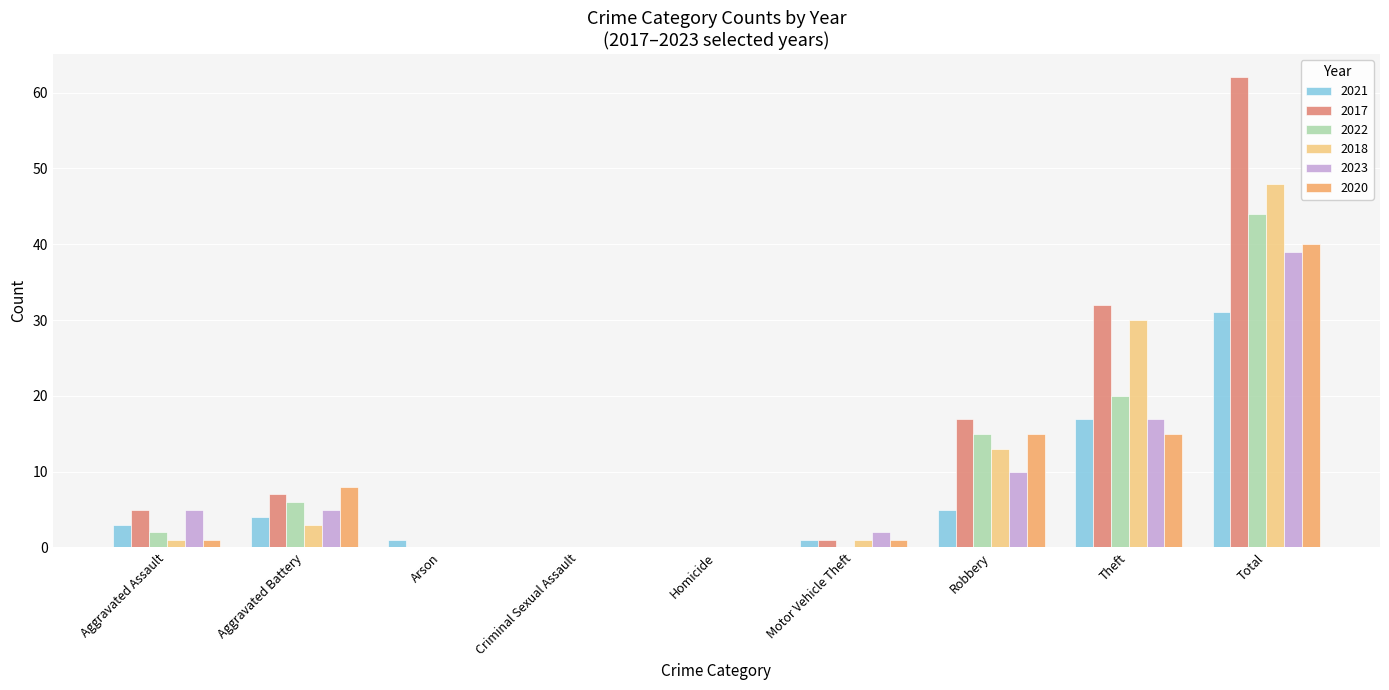

Reading left to right, transcribe all the data shown in this chart.

2021: Aggravated Assault=3	Aggravated Battery=4	Arson=1	Criminal Sexual Assault=0	Homicide=0	Motor Vehicle Theft=1	Robbery=5	Theft=17	Total=31
2017: Aggravated Assault=5	Aggravated Battery=7	Arson=0	Criminal Sexual Assault=0	Homicide=0	Motor Vehicle Theft=1	Robbery=17	Theft=32	Total=62
2022: Aggravated Assault=2	Aggravated Battery=6	Arson=0	Criminal Sexual Assault=0	Homicide=0	Motor Vehicle Theft=0	Robbery=15	Theft=20	Total=44
2018: Aggravated Assault=1	Aggravated Battery=3	Arson=0	Criminal Sexual Assault=0	Homicide=0	Motor Vehicle Theft=1	Robbery=13	Theft=30	Total=48
2023: Aggravated Assault=5	Aggravated Battery=5	Arson=0	Criminal Sexual Assault=0	Homicide=0	Motor Vehicle Theft=2	Robbery=10	Theft=17	Total=39
2020: Aggravated Assault=1	Aggravated Battery=8	Arson=0	Criminal Sexual Assault=0	Homicide=0	Motor Vehicle Theft=1	Robbery=15	Theft=15	Total=40